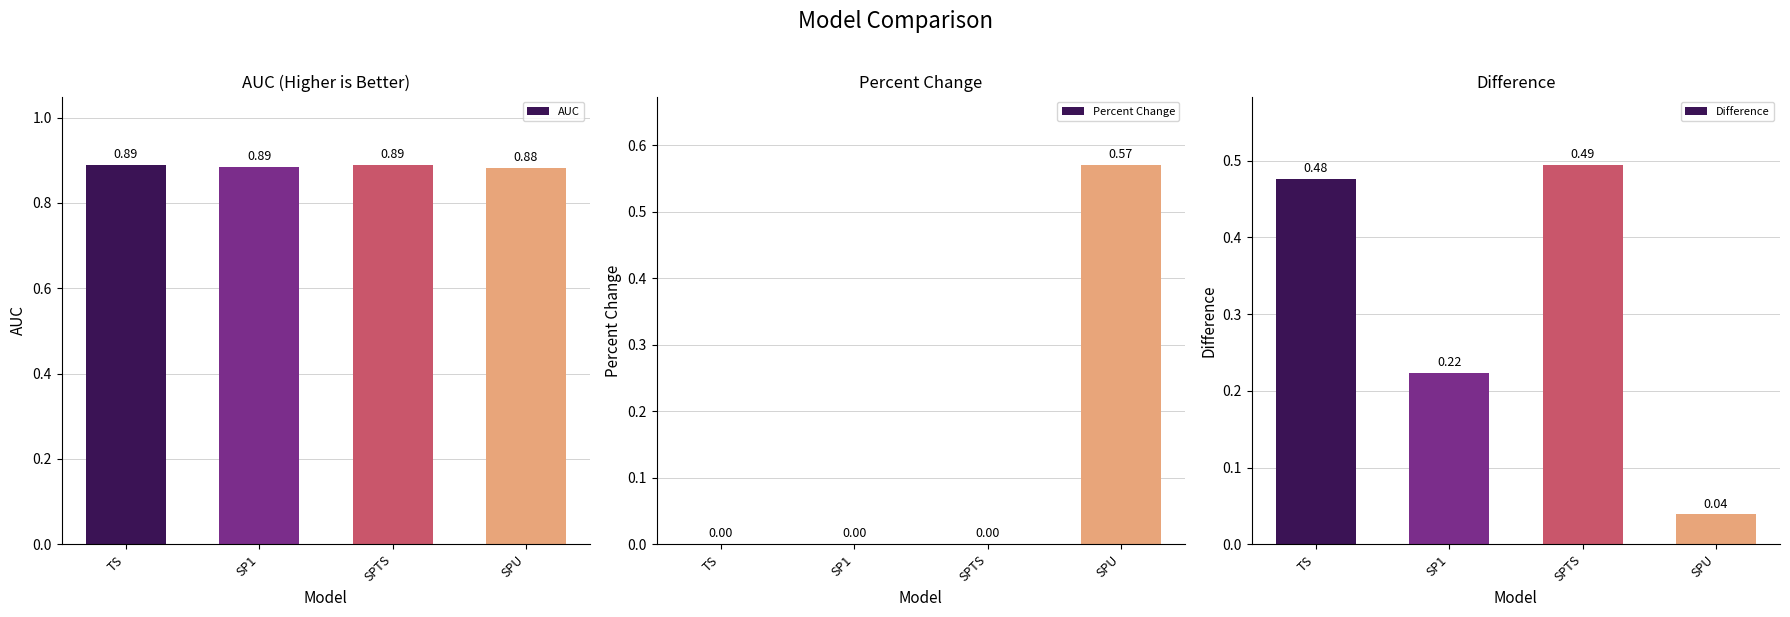

Rank the series by their average value, from highest to lowest.

AUC, Difference, Percent Change